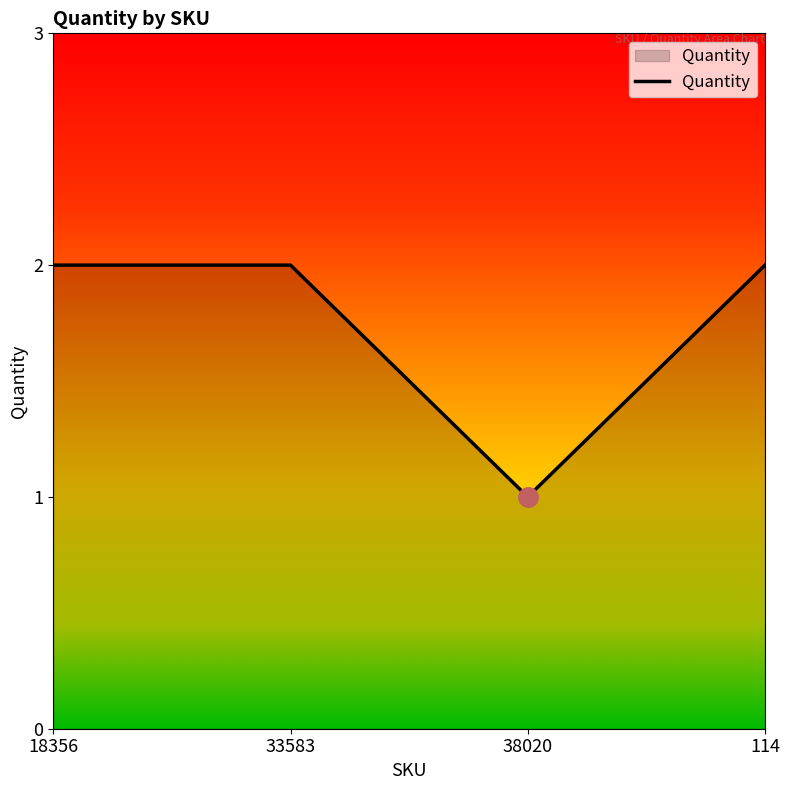

What is the difference between the maximum and minimum values?

1